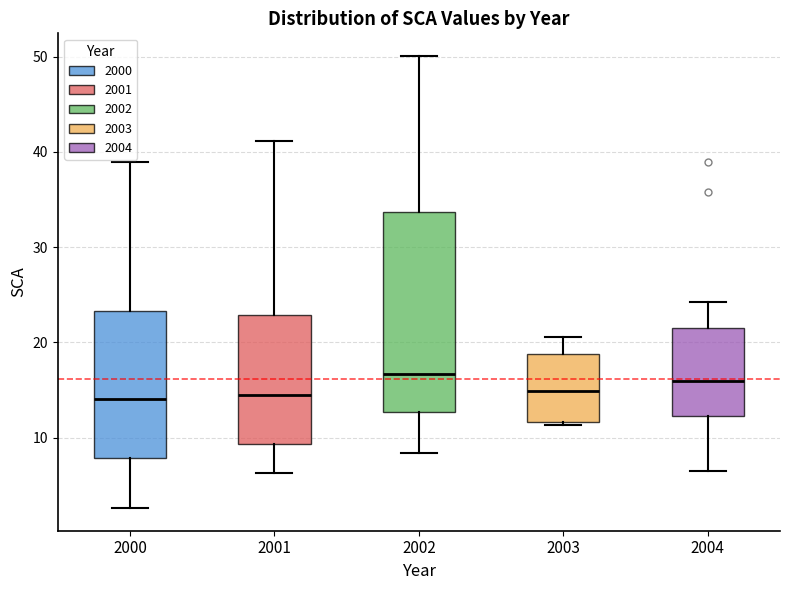

Which box is the tallest, from its lower edge to its upper edge?

2002